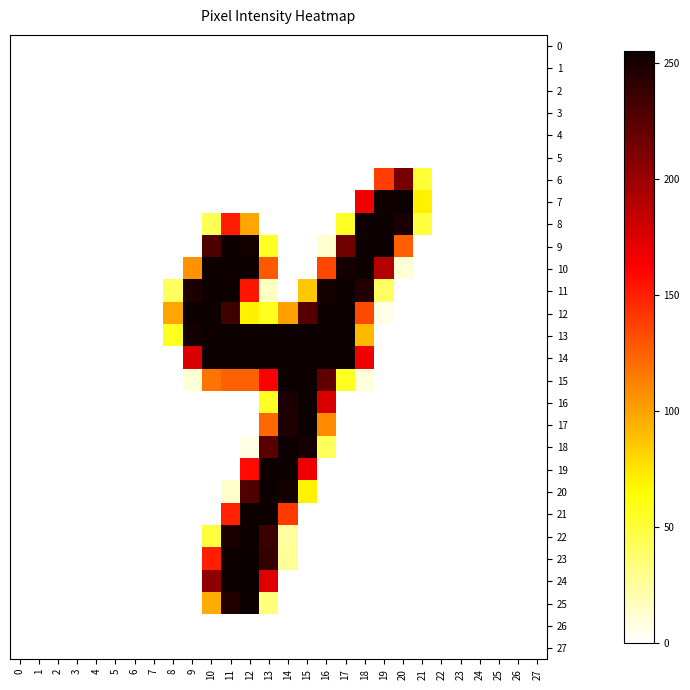

At how many categories does at least one series exceed 226?

12